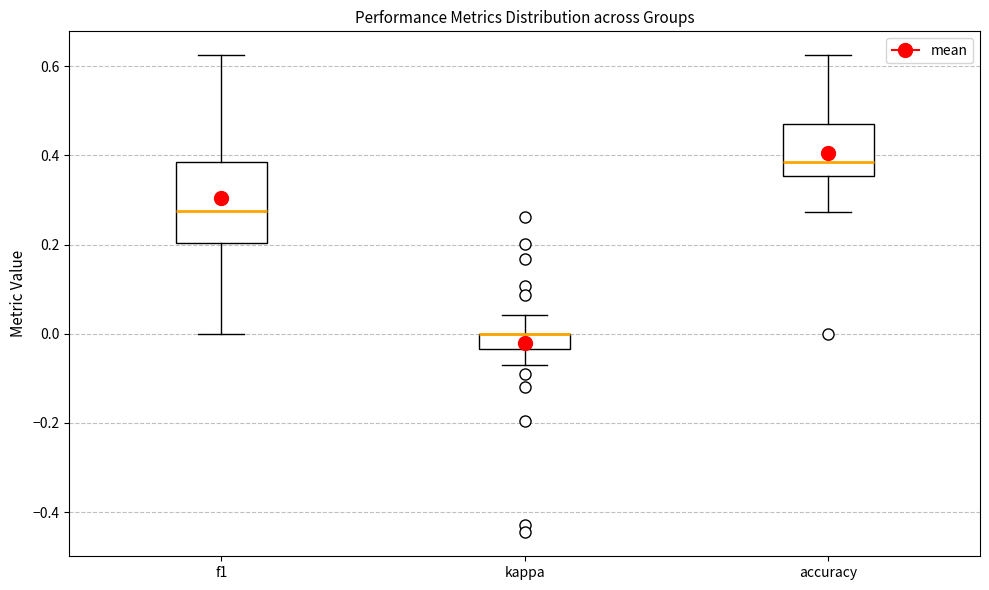

Reading left to right, transcribe this box plot: for each box, give where its median line is, the range the box spans, and where its two whiskers end, as read against the y-axis. The values are not printed on the chart, so give them approximately, as read against the axis.

f1: median 0.28, box 0.20 to 0.38, whiskers 0.00 to 0.62
kappa: median 0.00 (drawn on the box's upper edge), box -0.04 to 0.00, whiskers -0.06 to 0.04
accuracy: median 0.38, box 0.36 to 0.48, whiskers 0.28 to 0.62